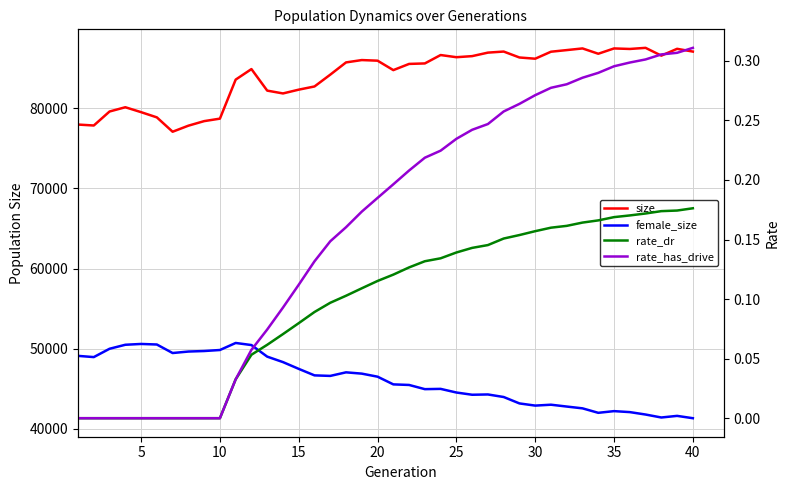

How many data points in size are above 85754?

19